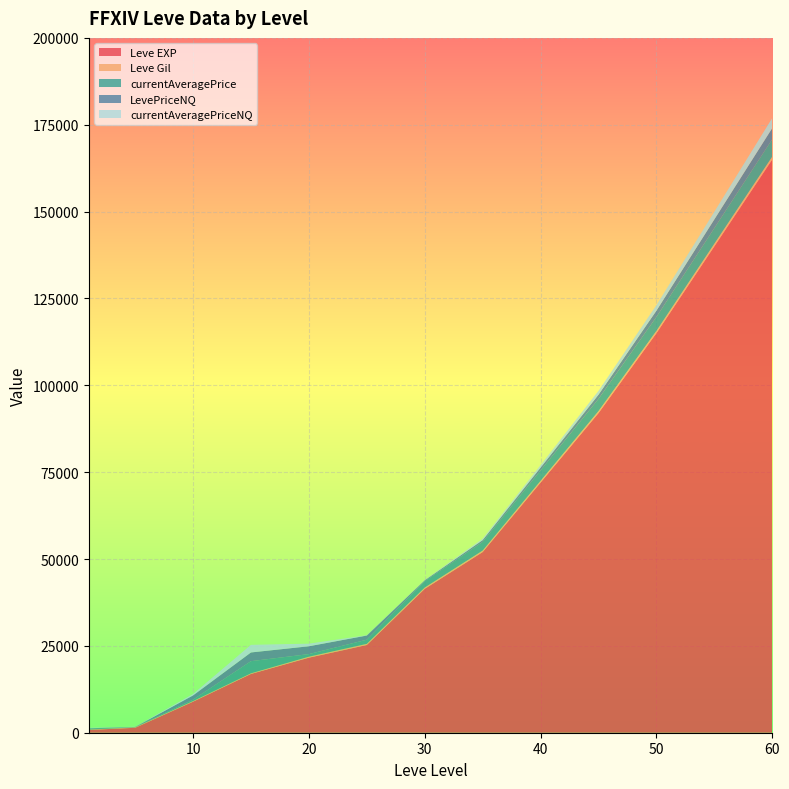

Reading right to left, what are all the values shown in this chart?

Leve EXP: 165000	140000	115000	92000	72000	52000	41410	25250	21600	16920	8930	1420	800
Leve Gil: 830	750	670	590	510	430	372	326	281	174	169	140	113
currentAveragePrice: 5000	4500	4000	3500	3000	2500	1838	1200	751	3500	408	49	275
LevePriceNQ: 3200	2500	1800	1200	800	500	252	1200	2254	2510	1224	49	100
currentAveragePriceNQ: 2900	2200	1600	1100	700	400	84	95	751	2198	408	49	100